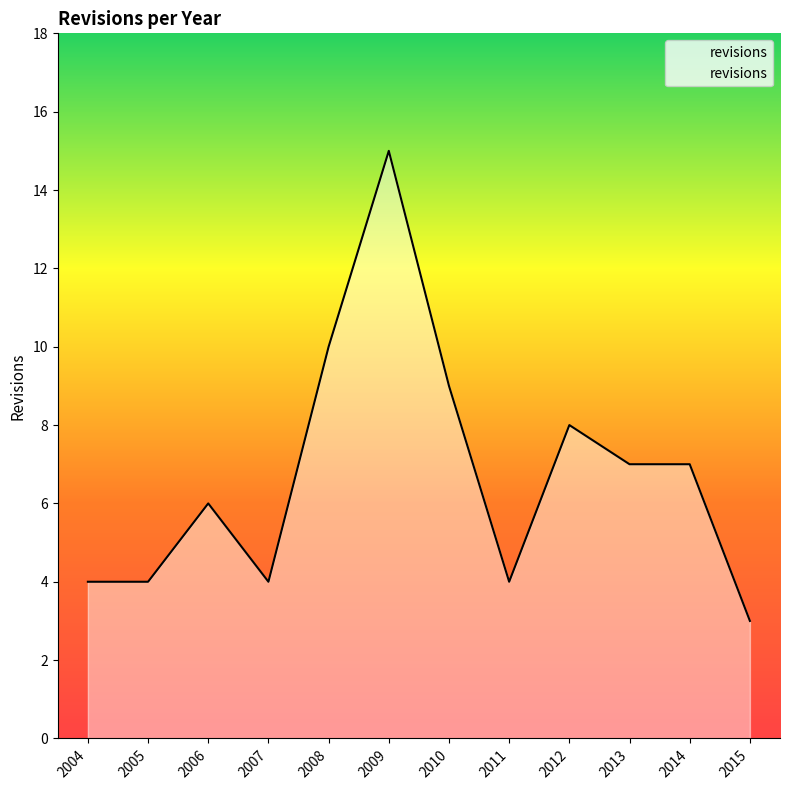

Between 2006 and 2015, which is larger?

2006